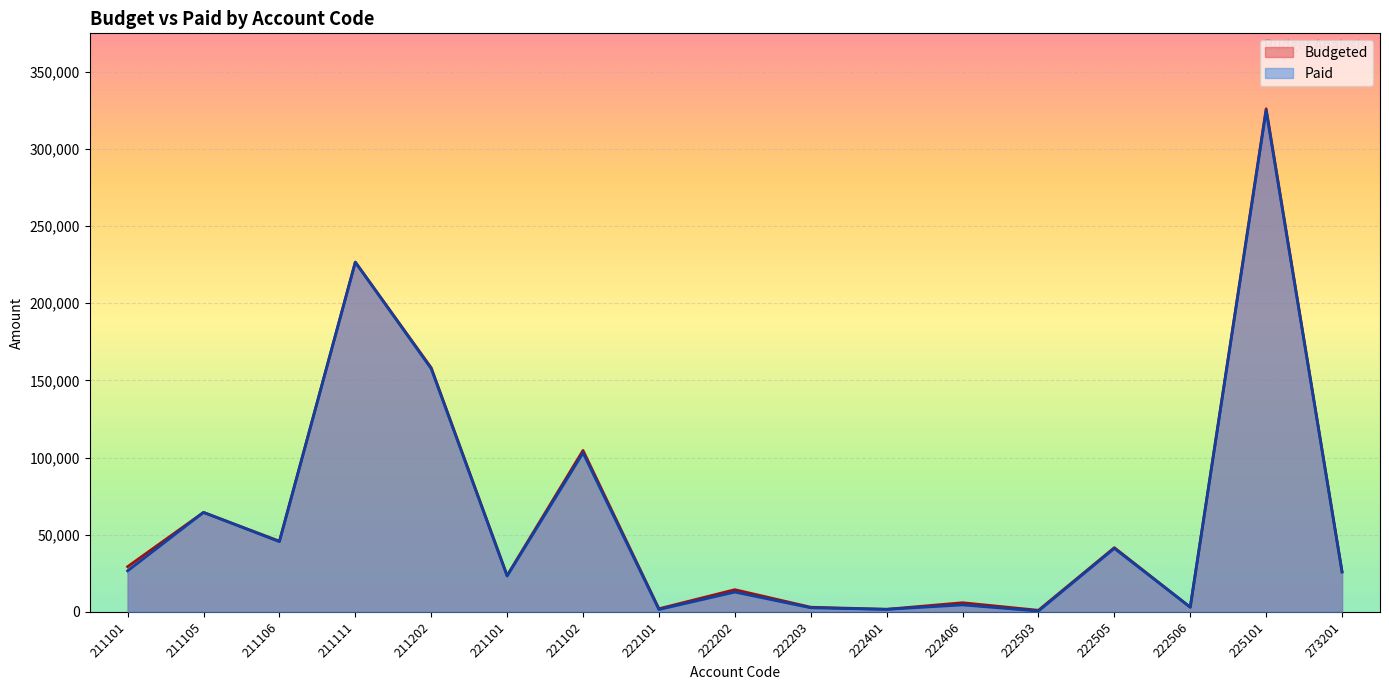

Reading right to left, extract all data points from this chart.

Budgeted: 26000.0	326063.0	3000.0	41600.0	1000.0	5900.0	1660.0	3000.0	14362.0	2000.0	104612.0	23578.0	158200.0	226720.0	45800.0	64450.0	29259.0
Paid: 25800.0	325016.0	3000.0	41108.0	500.0	4500.0	1613.0	2625.0	12818.9	1500.0	103045.0	23189.0	157600.0	226640.0	45500.0	64450.0	26550.0